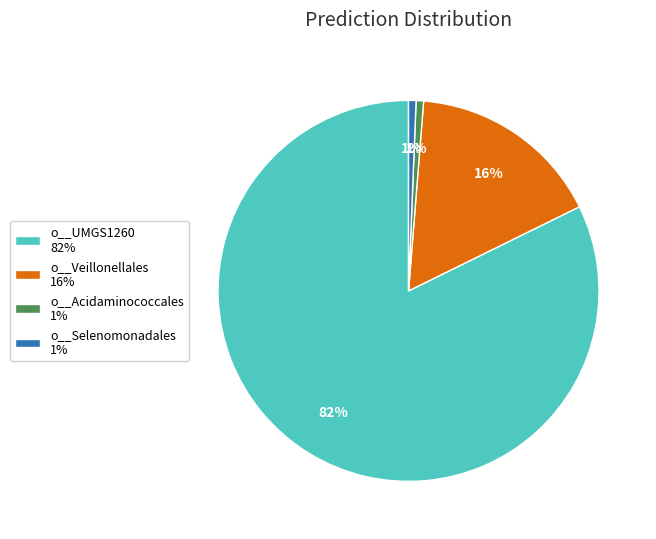

Is it true that o__Veillonellales 16% is 8% of the pie?

False